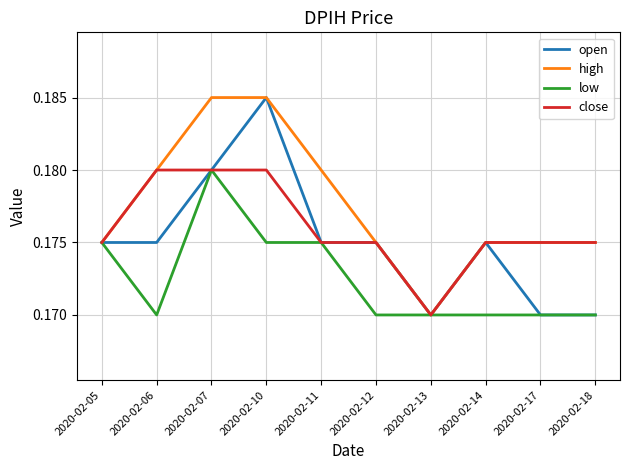

At which label does open reach its peak?

2020-02-10